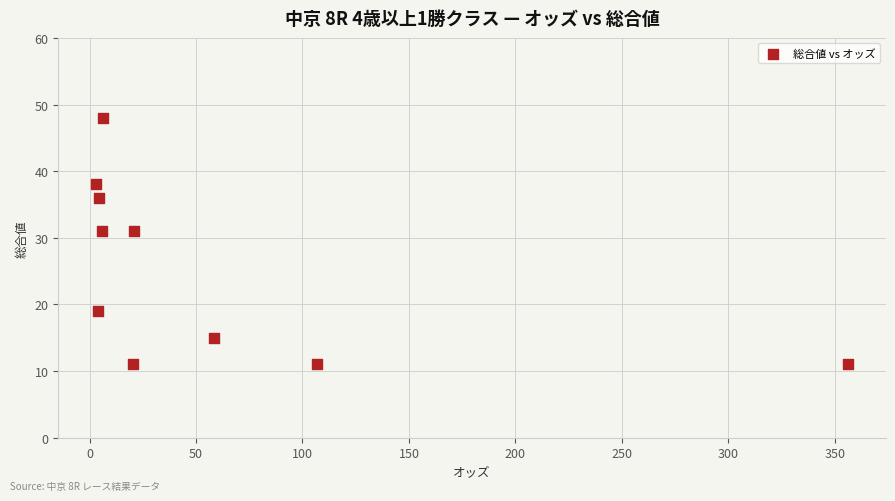

What is the average Y value?

25